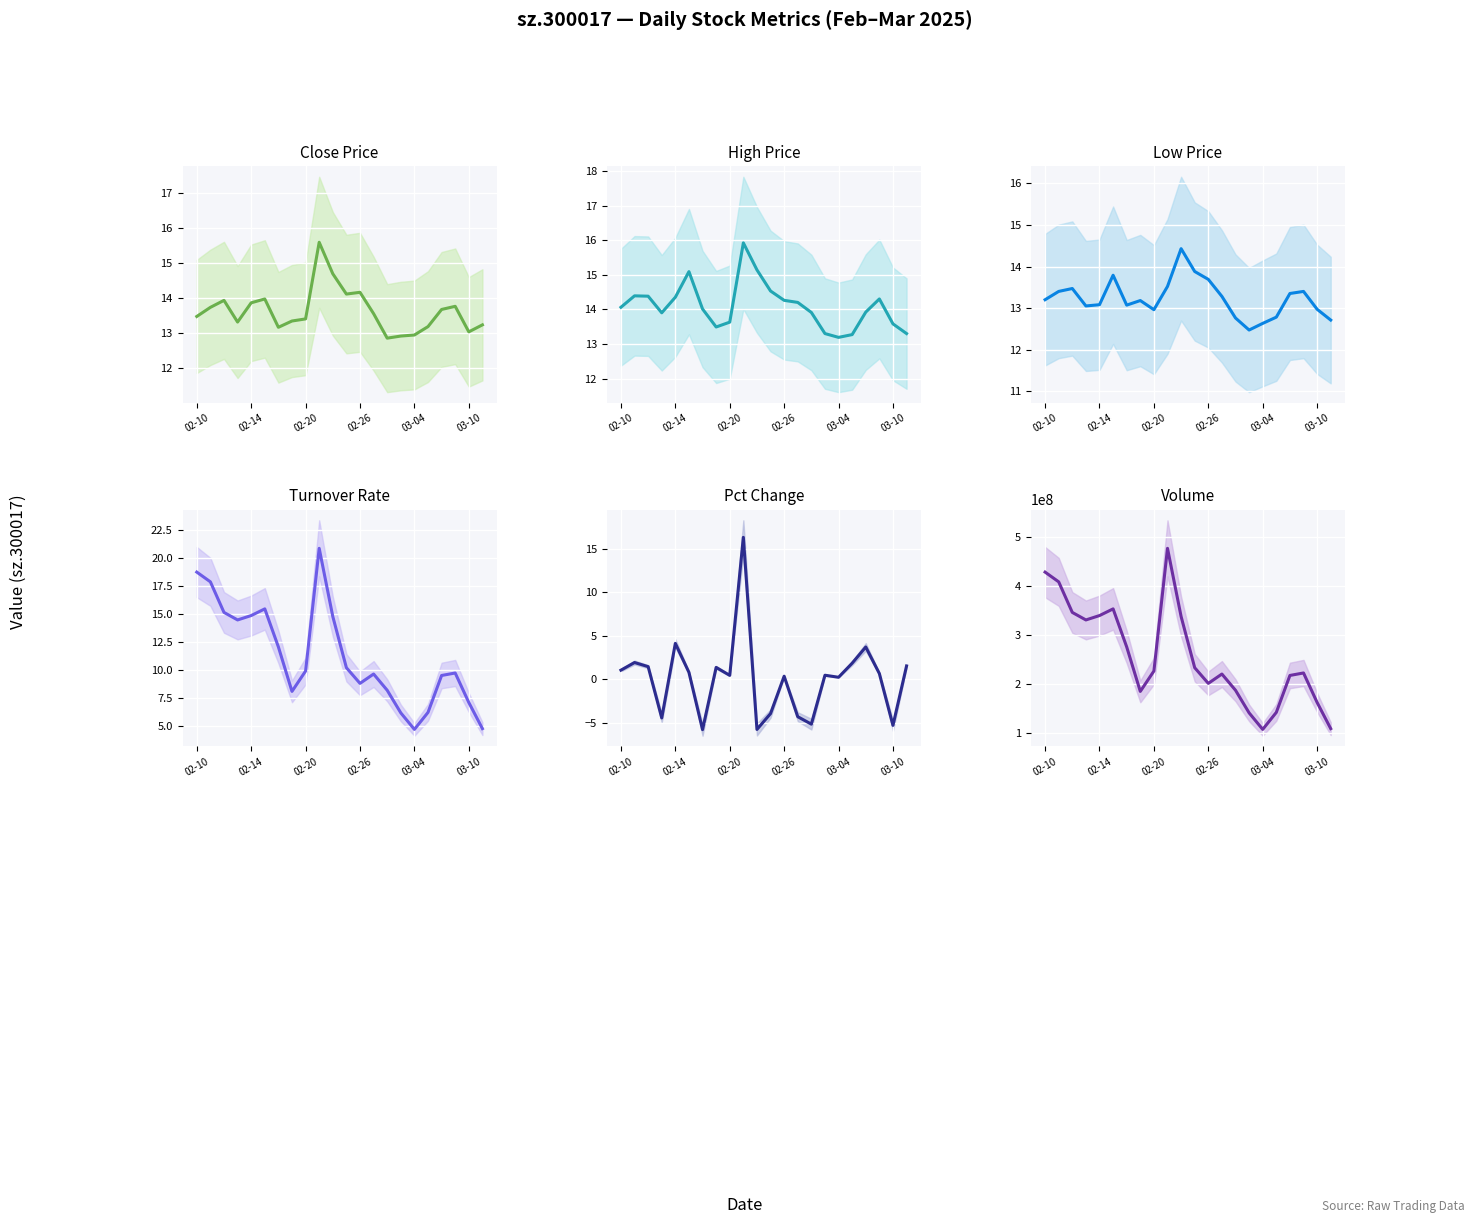

True or false: Close Price and High Price cross at least once.

False